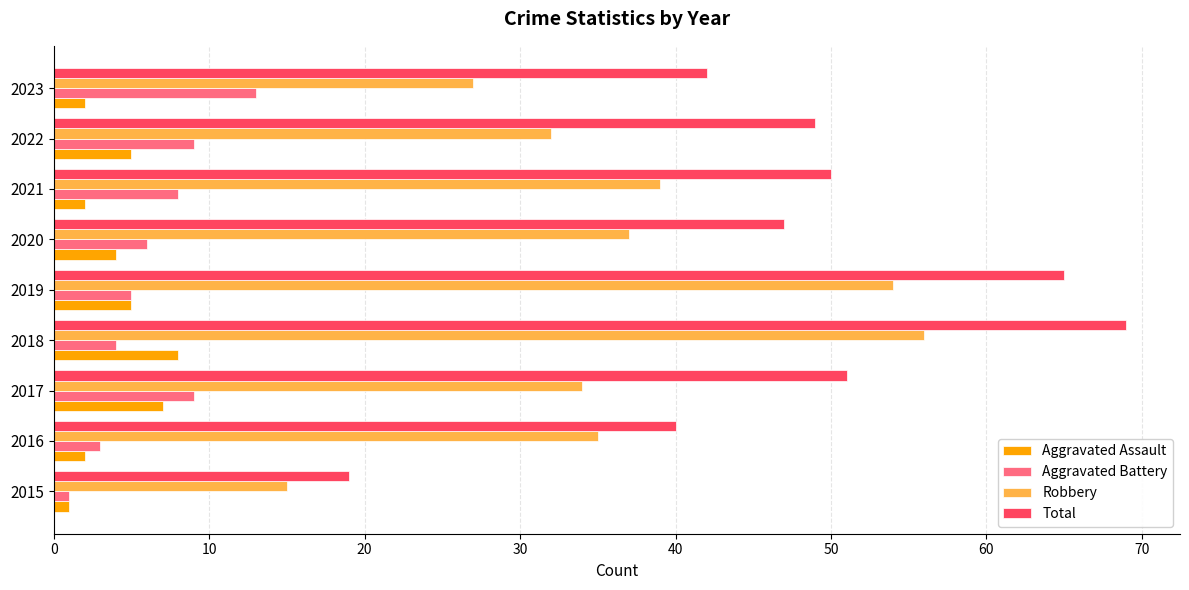

True or false: Aggravated Battery has a value of 2 at 2022.

False